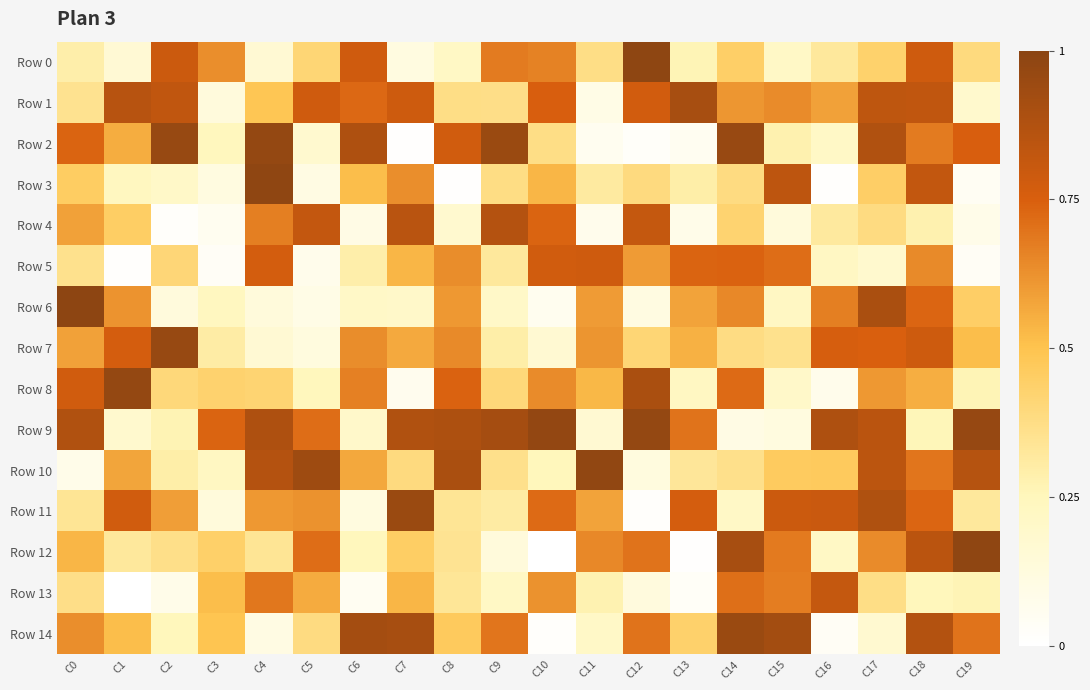

Reading left to right, transcribe all the data shown in this chart.

Row 0: C0=0.3	C1=0.2	C2=0.8	C3=0.6	C4=0.2	C5=0.4	C6=0.8	C7=0.1	C8=0.2	C9=0.7	C10=0.7	C11=0.4	C12=1.0	C13=0.3	C14=0.4	C15=0.2	C16=0.3	C17=0.4	C18=0.8	C19=0.4
Row 1: C0=0.4	C1=0.9	C2=0.8	C3=0.1	C4=0.5	C5=0.8	C6=0.7	C7=0.8	C8=0.4	C9=0.4	C10=0.8	C11=0.1	C12=0.8	C13=0.9	C14=0.6	C15=0.6	C16=0.6	C17=0.8	C18=0.8	C19=0.2
Row 2: C0=0.7	C1=0.6	C2=1.0	C3=0.2	C4=1.0	C5=0.2	C6=0.9	C7=0.0	C8=0.8	C9=0.9	C10=0.4	C11=0.1	C12=0.0	C13=0.1	C14=1.0	C15=0.3	C16=0.2	C17=0.9	C18=0.7	C19=0.8
Row 3: C0=0.5	C1=0.2	C2=0.2	C3=0.1	C4=1.0	C5=0.1	C6=0.5	C7=0.6	C8=0.0	C9=0.4	C10=0.5	C11=0.3	C12=0.4	C13=0.3	C14=0.4	C15=0.8	C16=0.0	C17=0.4	C18=0.8	C19=0.0
Row 4: C0=0.6	C1=0.5	C2=0.0	C3=0.1	C4=0.7	C5=0.8	C6=0.1	C7=0.8	C8=0.2	C9=0.9	C10=0.7	C11=0.1	C12=0.8	C13=0.1	C14=0.4	C15=0.1	C16=0.3	C17=0.4	C18=0.3	C19=0.1
Row 5: C0=0.4	C1=0.0	C2=0.4	C3=0.0	C4=0.8	C5=0.1	C6=0.3	C7=0.5	C8=0.6	C9=0.3	C10=0.8	C11=0.8	C12=0.6	C13=0.7	C14=0.7	C15=0.7	C16=0.2	C17=0.2	C18=0.6	C19=0.0
Row 6: C0=1.0	C1=0.6	C2=0.1	C3=0.2	C4=0.1	C5=0.1	C6=0.2	C7=0.2	C8=0.6	C9=0.2	C10=0.1	C11=0.6	C12=0.1	C13=0.6	C14=0.6	C15=0.2	C16=0.7	C17=0.9	C18=0.7	C19=0.4
Row 7: C0=0.6	C1=0.8	C2=1.0	C3=0.3	C4=0.2	C5=0.1	C6=0.6	C7=0.6	C8=0.6	C9=0.3	C10=0.2	C11=0.6	C12=0.4	C13=0.5	C14=0.4	C15=0.4	C16=0.8	C17=0.7	C18=0.8	C19=0.5
Row 8: C0=0.8	C1=1.0	C2=0.4	C3=0.4	C4=0.4	C5=0.2	C6=0.7	C7=0.1	C8=0.7	C9=0.4	C10=0.6	C11=0.5	C12=0.9	C13=0.2	C14=0.7	C15=0.2	C16=0.1	C17=0.6	C18=0.6	C19=0.3
Row 9: C0=0.9	C1=0.2	C2=0.3	C3=0.7	C4=0.9	C5=0.7	C6=0.2	C7=0.9	C8=0.9	C9=0.9	C10=1.0	C11=0.2	C12=1.0	C13=0.7	C14=0.1	C15=0.1	C16=0.9	C17=0.8	C18=0.3	C19=1.0
Row 10: C0=0.1	C1=0.6	C2=0.3	C3=0.2	C4=0.9	C5=0.9	C6=0.6	C7=0.4	C8=0.9	C9=0.4	C10=0.2	C11=1.0	C12=0.1	C13=0.3	C14=0.4	C15=0.5	C16=0.5	C17=0.8	C18=0.7	C19=0.9
Row 11: C0=0.3	C1=0.8	C2=0.6	C3=0.1	C4=0.6	C5=0.6	C6=0.1	C7=0.9	C8=0.3	C9=0.3	C10=0.7	C11=0.6	C12=0.0	C13=0.8	C14=0.2	C15=0.8	C16=0.8	C17=0.9	C18=0.7	C19=0.3
Row 12: C0=0.5	C1=0.3	C2=0.4	C3=0.4	C4=0.3	C5=0.7	C6=0.2	C7=0.5	C8=0.3	C9=0.1	C10=0.0	C11=0.6	C12=0.7	C13=0.0	C14=0.9	C15=0.7	C16=0.2	C17=0.6	C18=0.8	C19=1.0
Row 13: C0=0.4	C1=0.0	C2=0.1	C3=0.5	C4=0.7	C5=0.6	C6=0.0	C7=0.5	C8=0.3	C9=0.2	C10=0.6	C11=0.3	C12=0.1	C13=0.0	C14=0.7	C15=0.7	C16=0.8	C17=0.4	C18=0.2	C19=0.3
Row 14: C0=0.6	C1=0.5	C2=0.2	C3=0.5	C4=0.1	C5=0.4	C6=0.9	C7=0.9	C8=0.5	C9=0.7	C10=0.0	C11=0.2	C12=0.7	C13=0.4	C14=0.9	C15=0.9	C16=0.0	C17=0.2	C18=0.9	C19=0.7